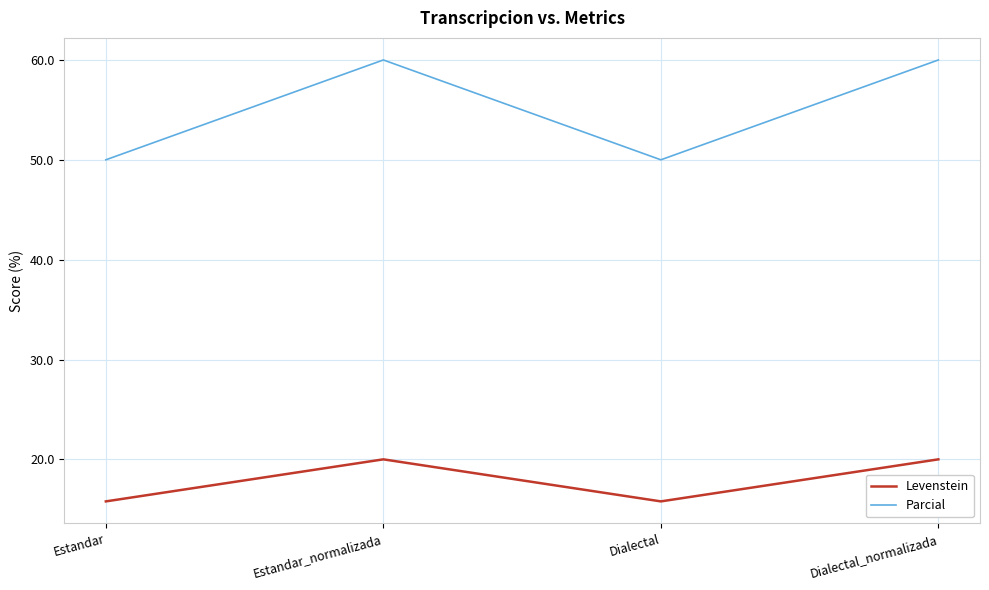

What is the smallest value displayed?

15.8